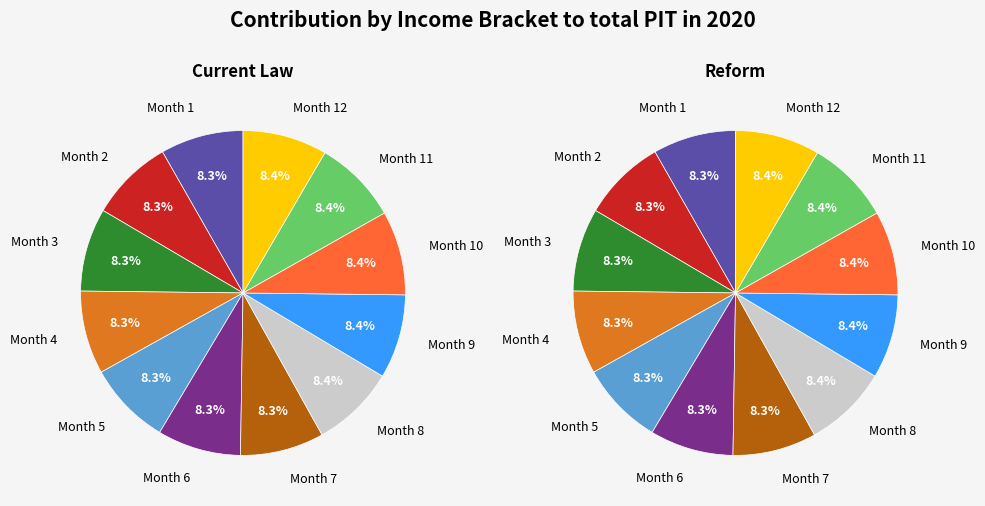

Which category has the smallest portion of the pie?

Month 1